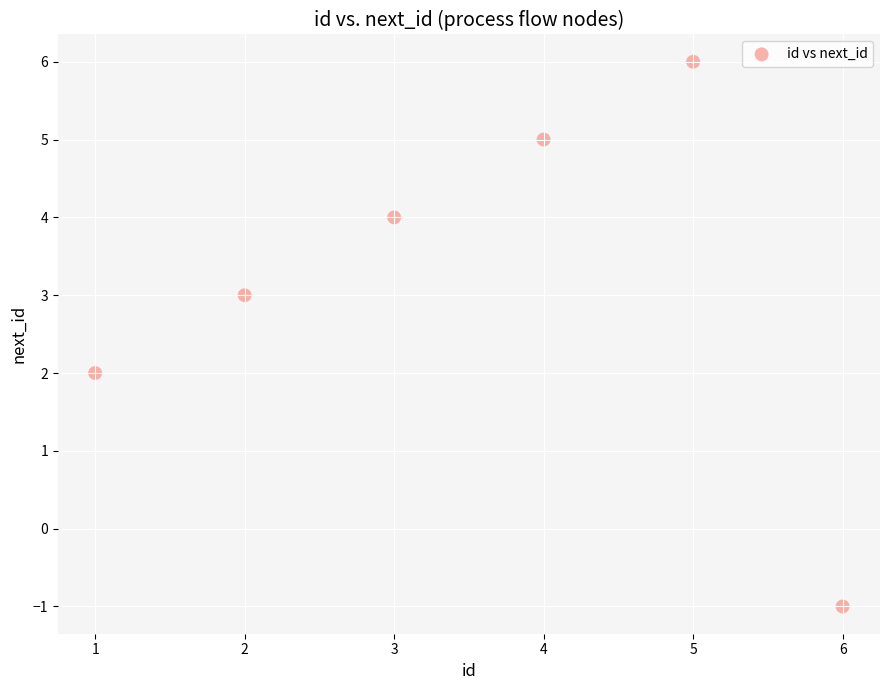

What is the average Y value?

3